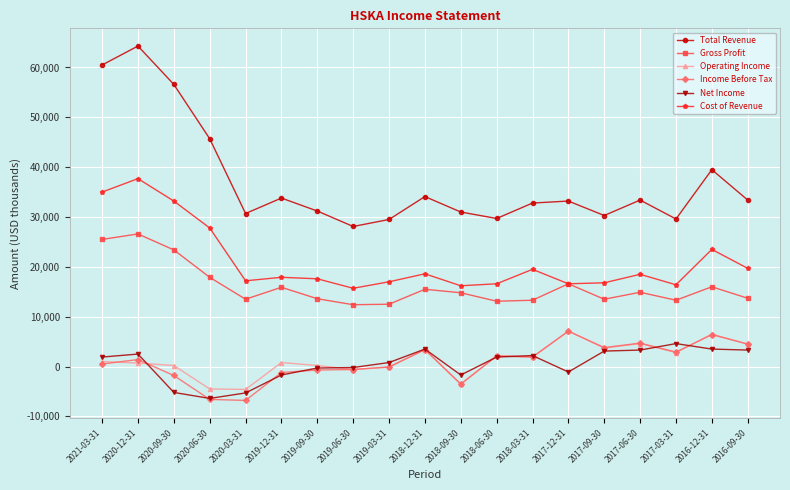

At which category is the sum across all series the highest?

2020-12-31